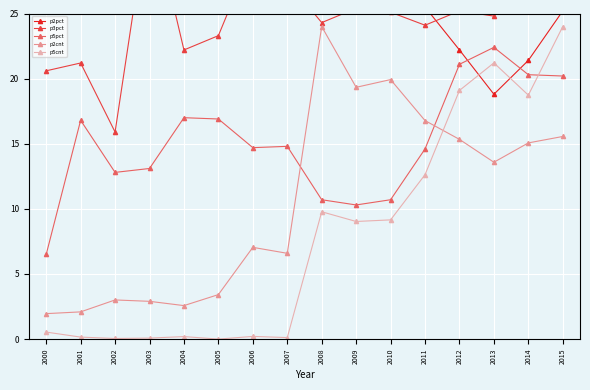

How many intersections are there between p5pct and p5cnt?

1